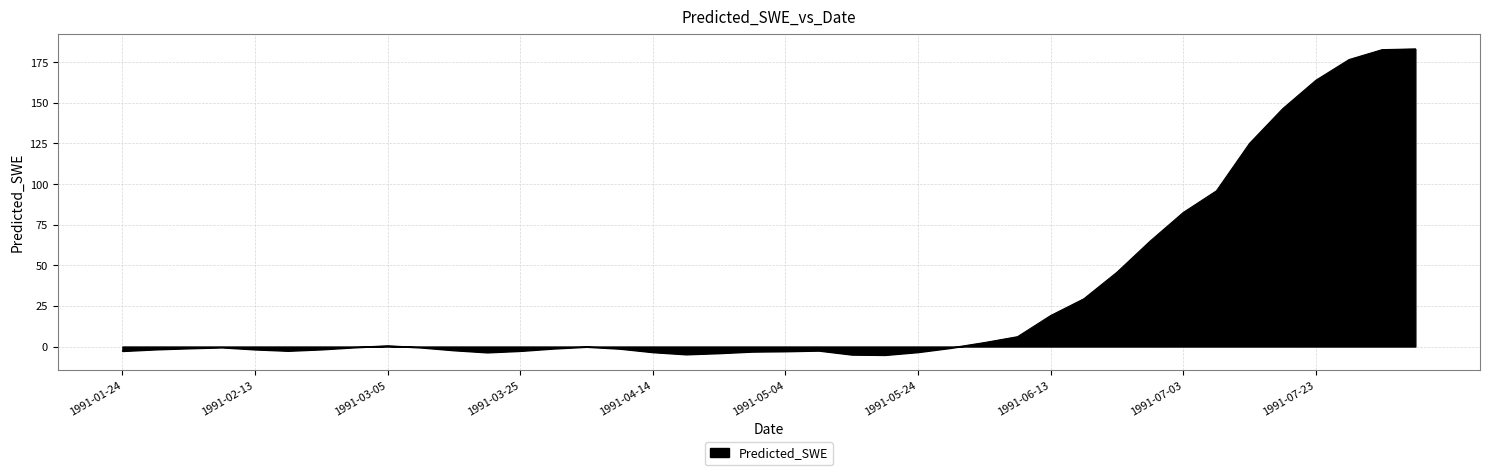

What is the difference between the maximum and minimum values?

188.4